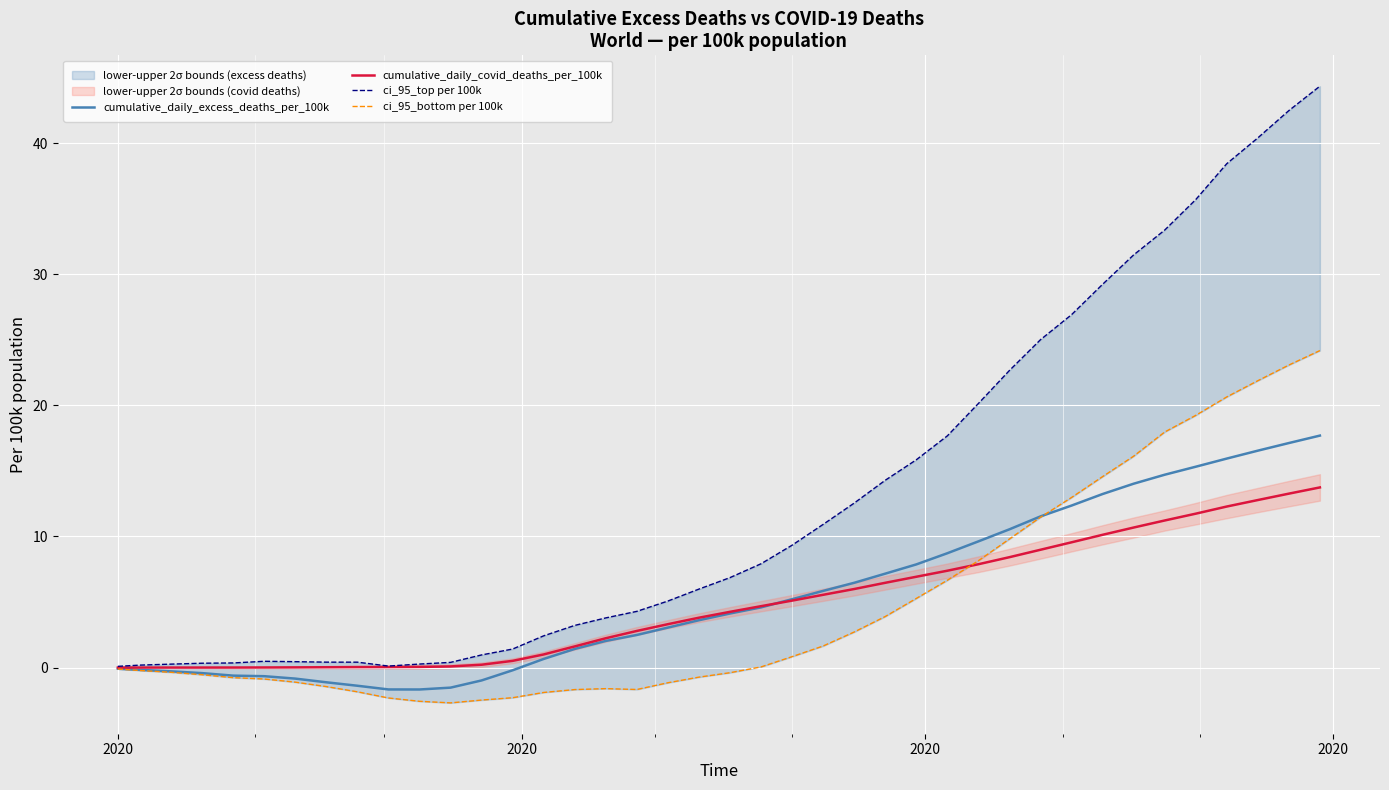

What is the maximum value for cumulative_daily_excess_deaths_per_100k?

17.7